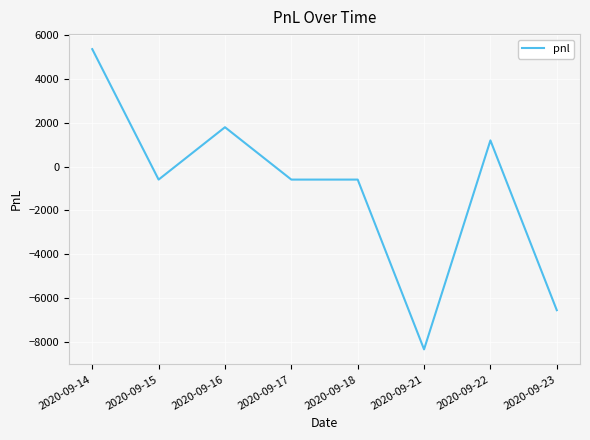

The value at 2020-09-23 is -2770.6. True or false?

False